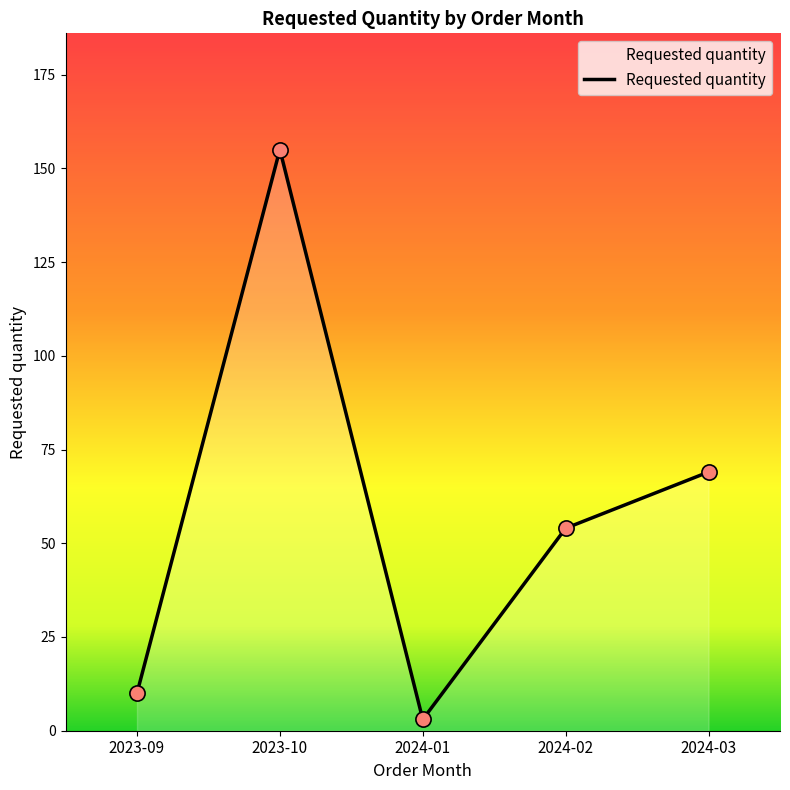

What is the change in value from 2023-09 to 2024-02?

+44